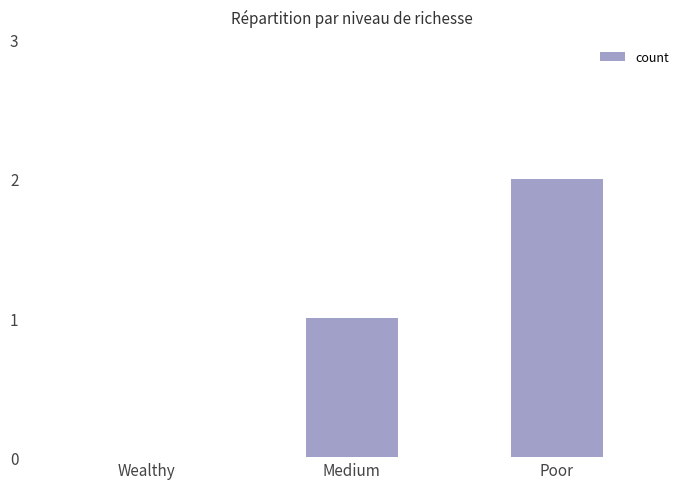

What is the sum of all values?

3